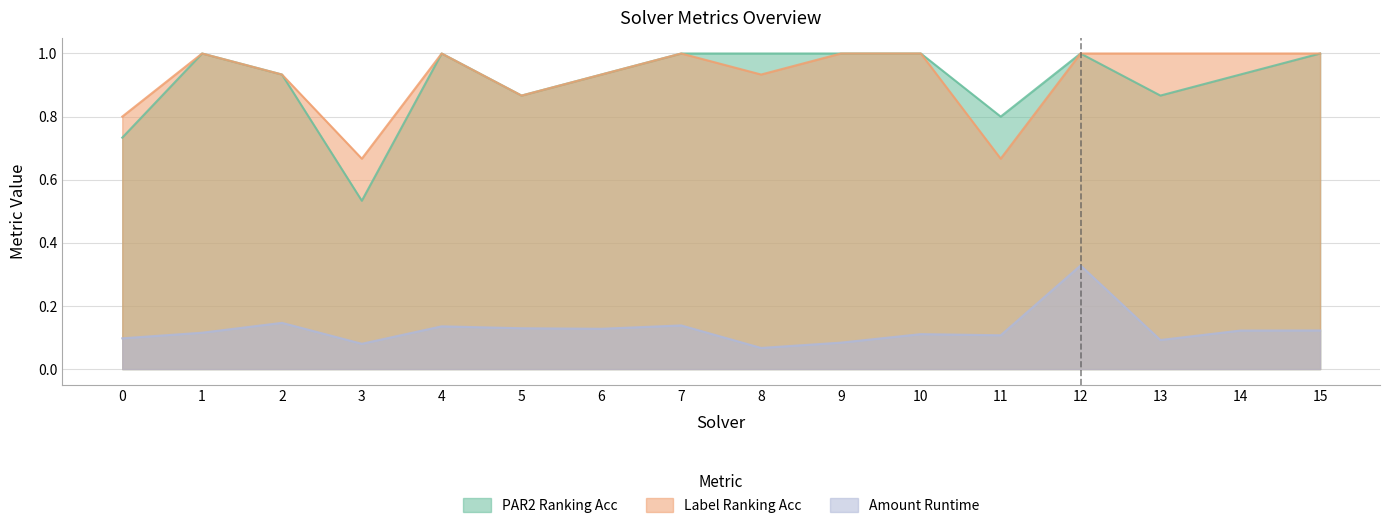

Where is par2_ranking_acc nearest to the value 0?

3